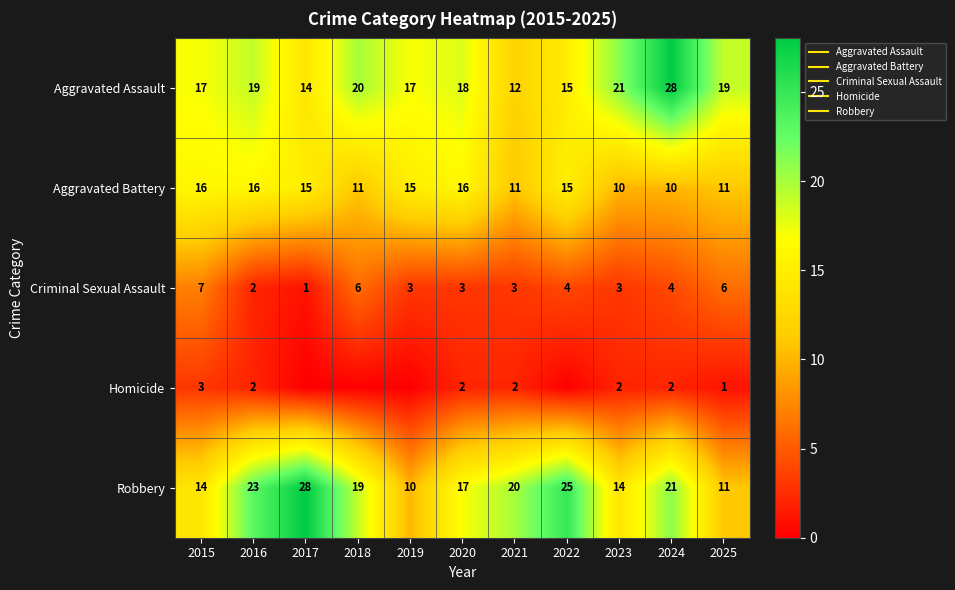

How many values in Homicide are above zero?

7